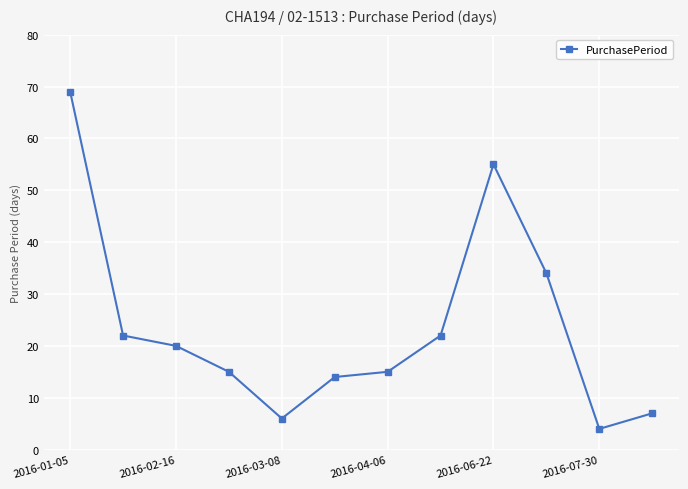

What is the sum of all values?

283